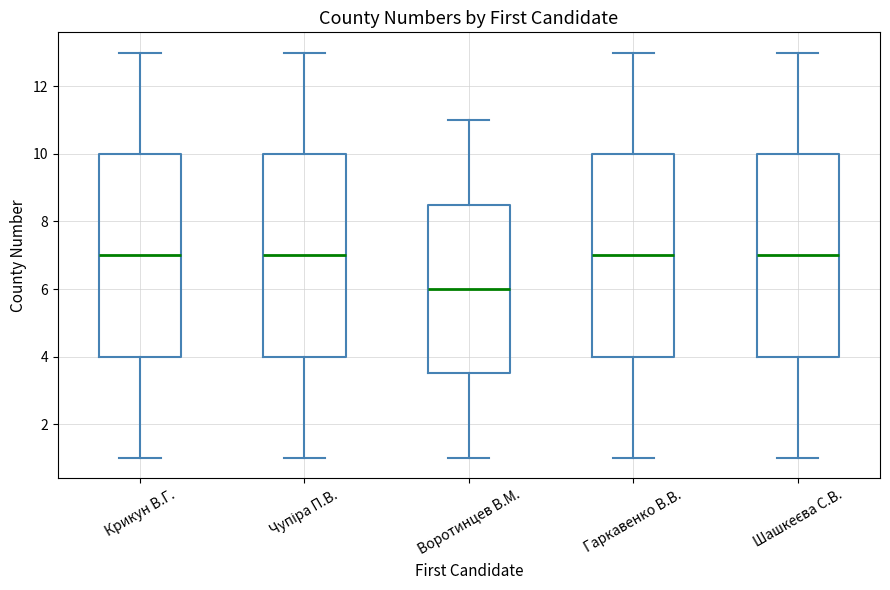

Where does the median line of the box for Чупіра П.В. sit on the y-axis? The values are not printed on the chart, so give them approximately, as read against the axis.

7.0